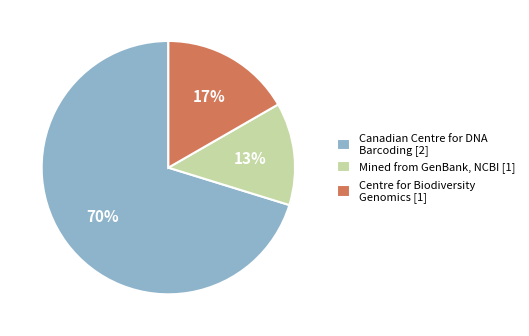

Count the number of slices in the pie.

3